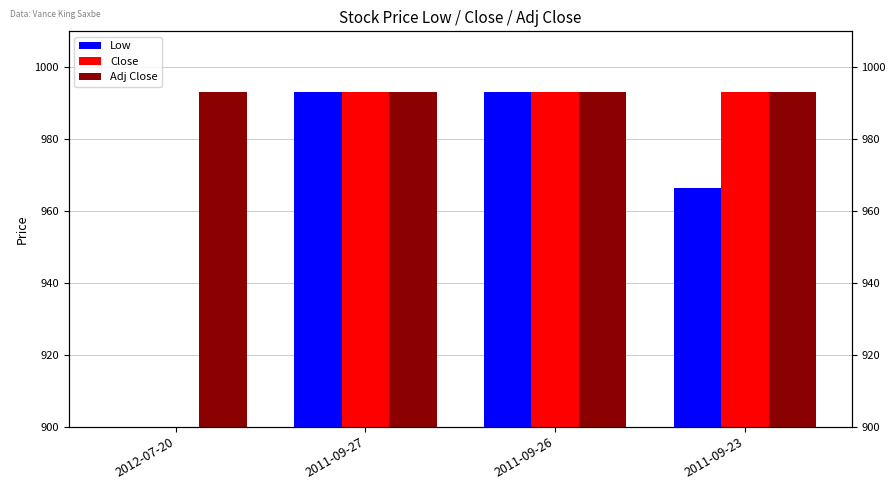

Which series has the widest spread of values?

Low